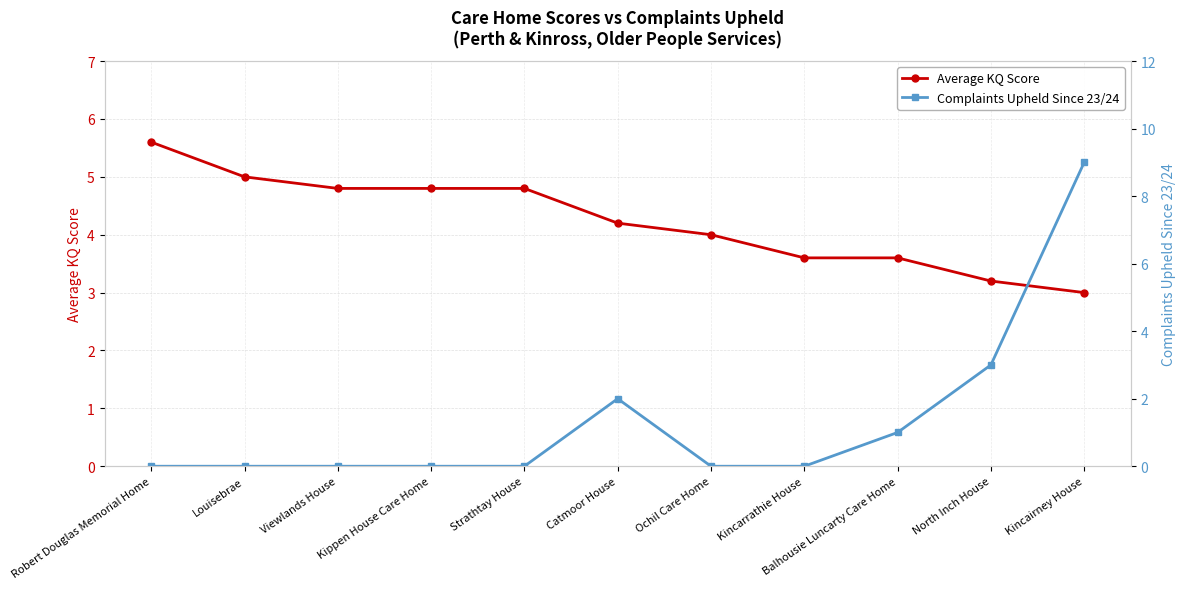

Reading left to right, transcribe all the data shown in this chart.

Average KQ Score: Robert Douglas Memorial Home=5.6	Louisebrae=5.0	Viewlands House=4.8	Kippen House Care Home=4.8	Strathtay House=4.8	Catmoor House=4.2	Ochil Care Home=4.0	Kincarrathie House=3.6	Balhousie Luncarty Care Home=3.6	North Inch House=3.2	Kincairney House=3.0
Complaints Upheld Since 23/24: Robert Douglas Memorial Home=0.0	Louisebrae=0.0	Viewlands House=0.0	Kippen House Care Home=0.0	Strathtay House=0.0	Catmoor House=2.0	Ochil Care Home=0.0	Kincarrathie House=0.0	Balhousie Luncarty Care Home=1.0	North Inch House=3.0	Kincairney House=9.0